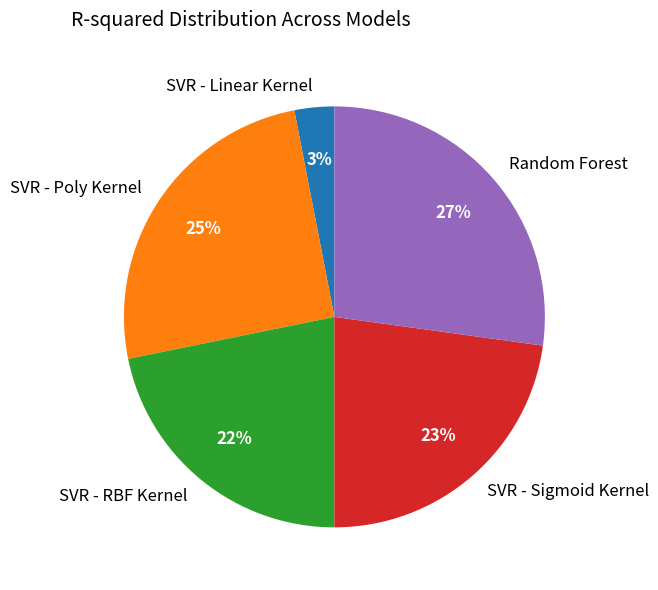

How many segments does this pie chart have?

5